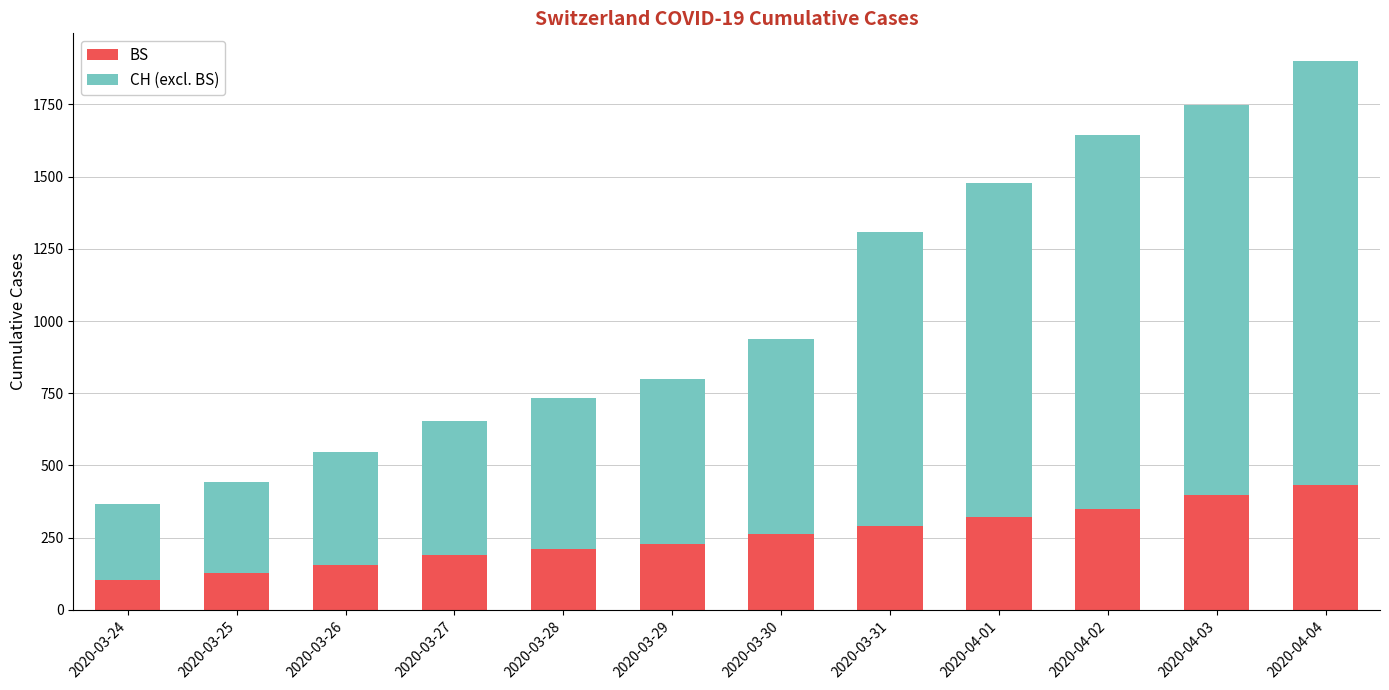

What is the difference between the second highest and second lowest values in the BS series?

269